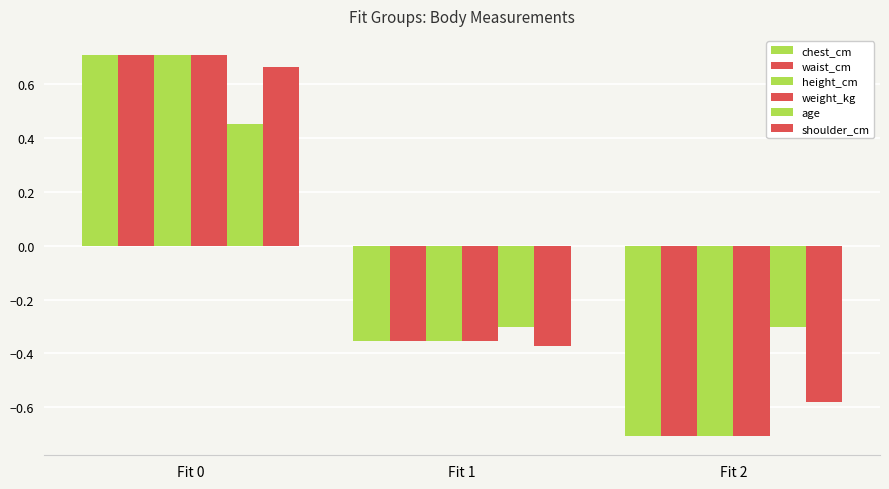

How many values in height_cm are below zero?

2